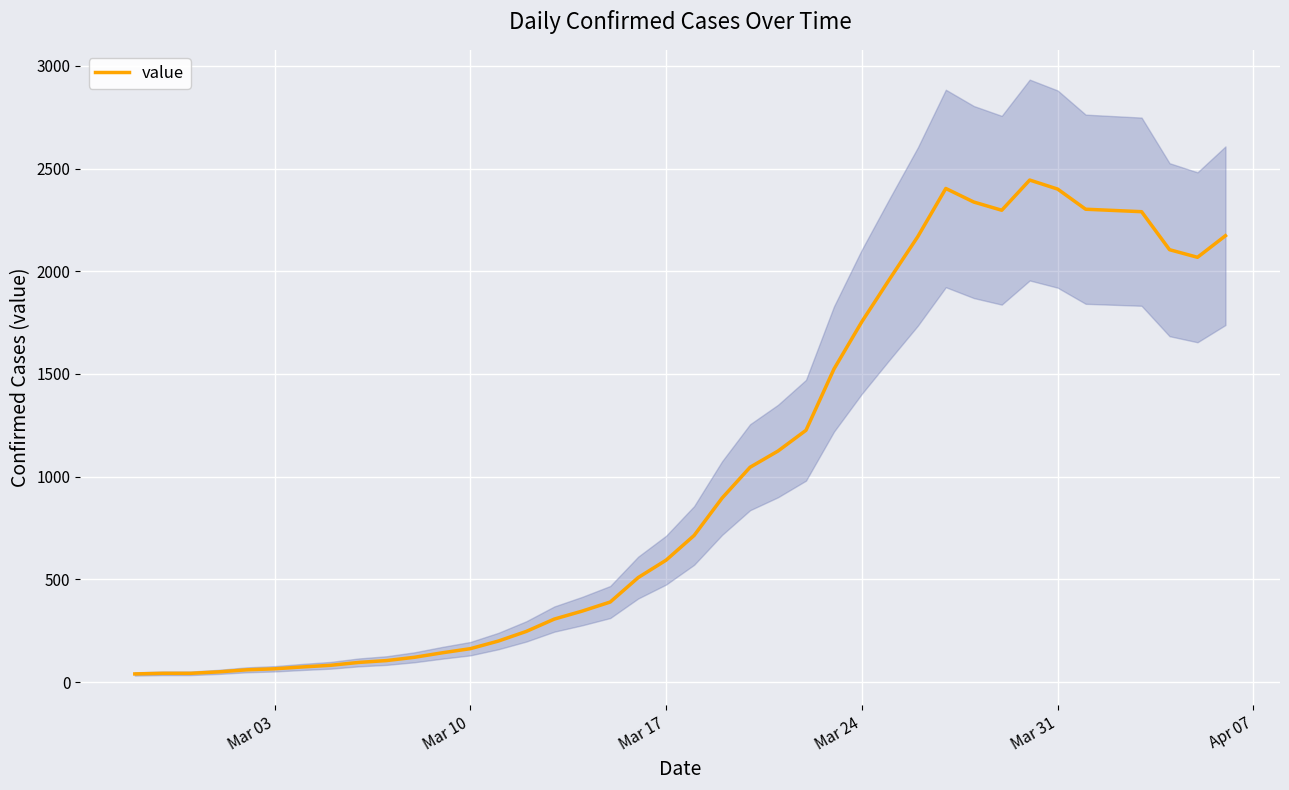

The value of value at Mar 17 is 926. True or false?

False